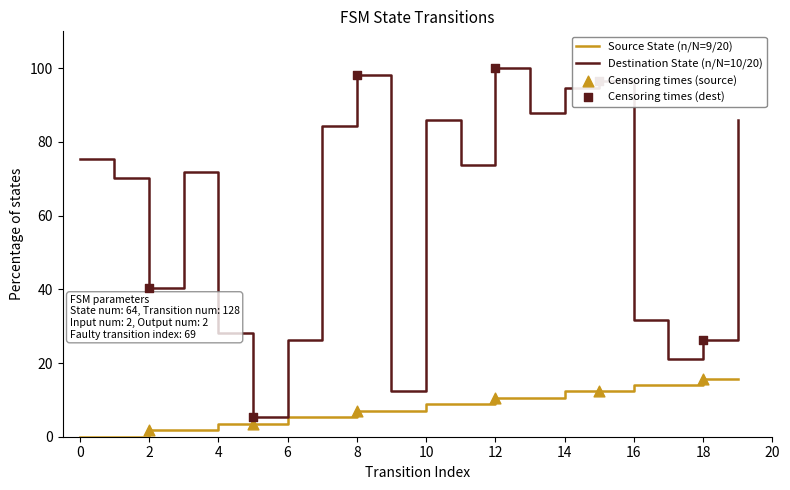

At how many categories does at least one series exceed 14?

18